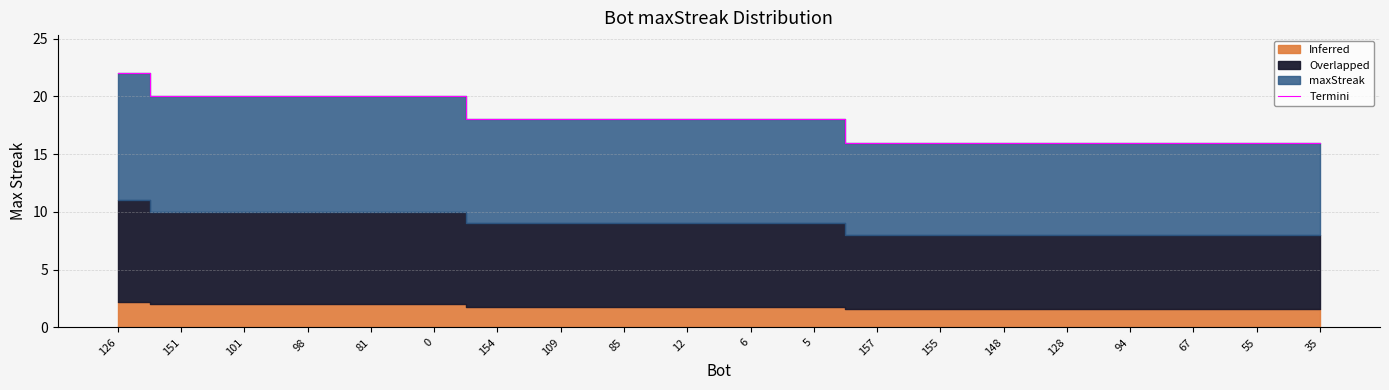

What is the maximum value shown in the chart?

22